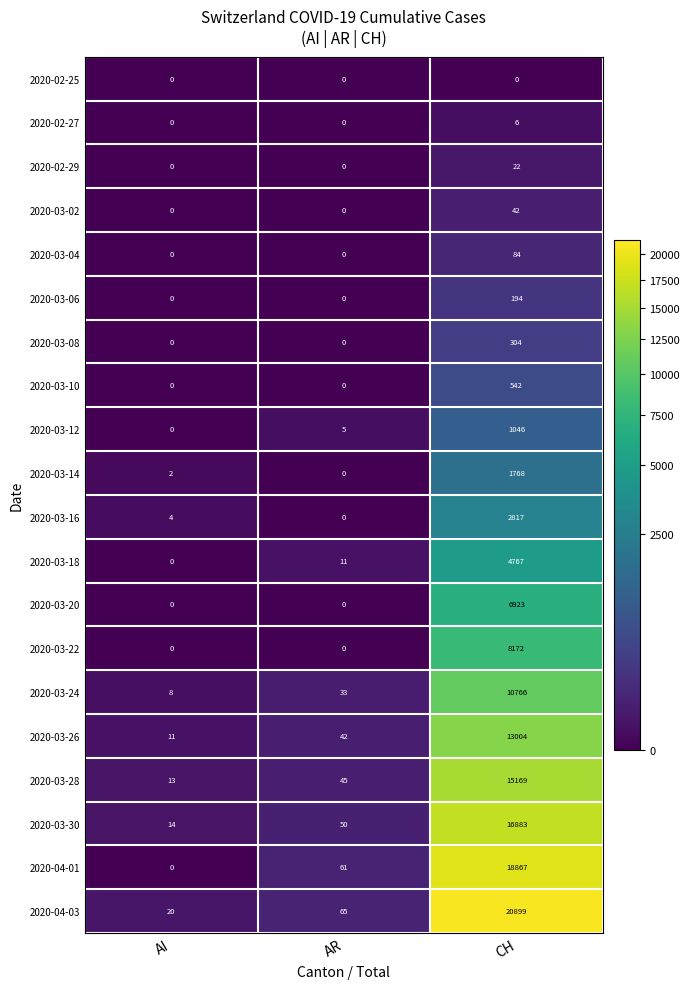

The 2020-03-08 series shows 304 at CH. True or false?

True